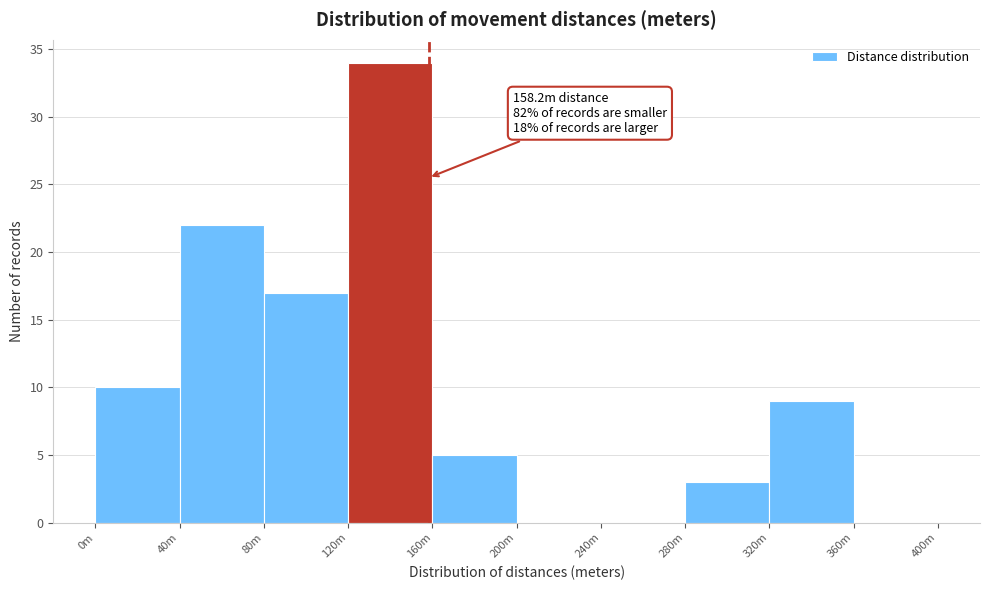

Reading right to left, extract all data points from this chart.

360m=0	320m=9	280m=3	240m=0	200m=0	160m=5	120m=34	80m=17	40m=22	0m=10